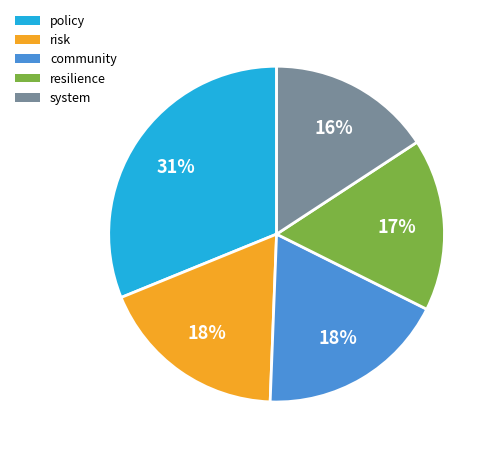

Is the sum of risk and policy greater than half?

No